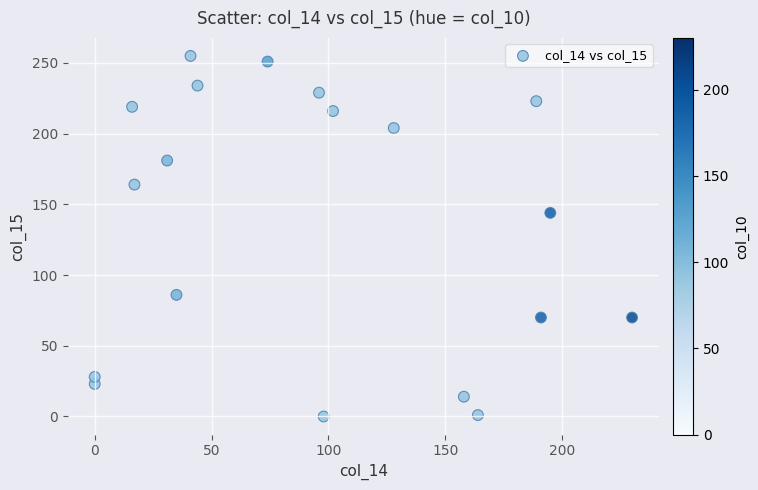

What Y value in the scatter plot is closest to 127?

144